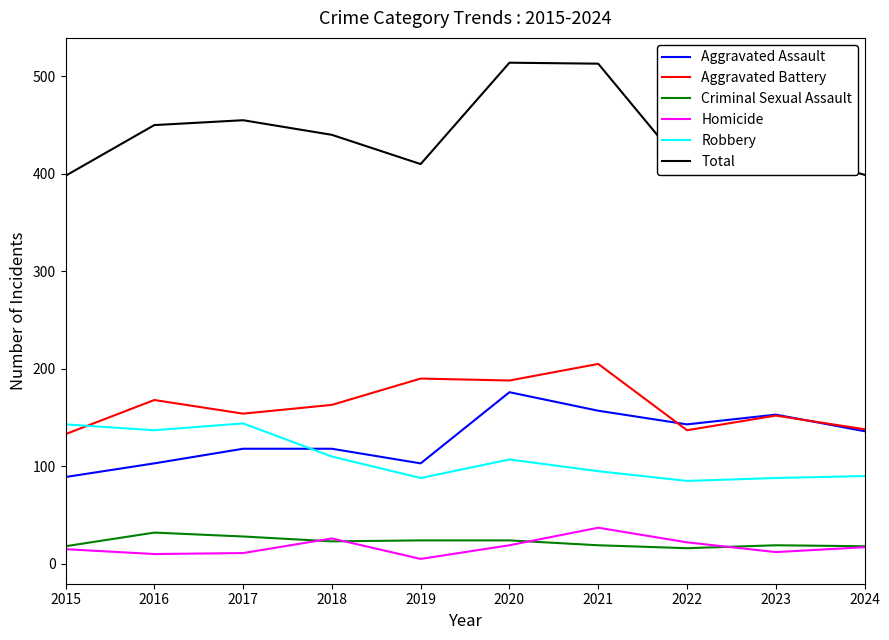

Is it true that Robbery equals 76 at 2017?

False